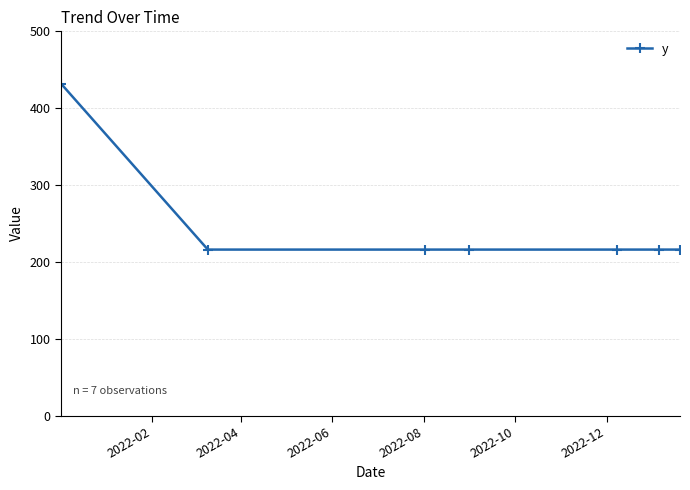

What is the value of the 1st point from the left?

432